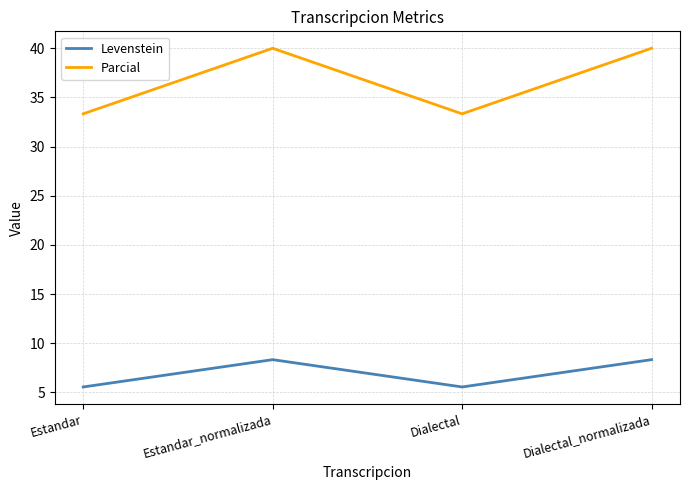

Count the number of data series in this chart.

2